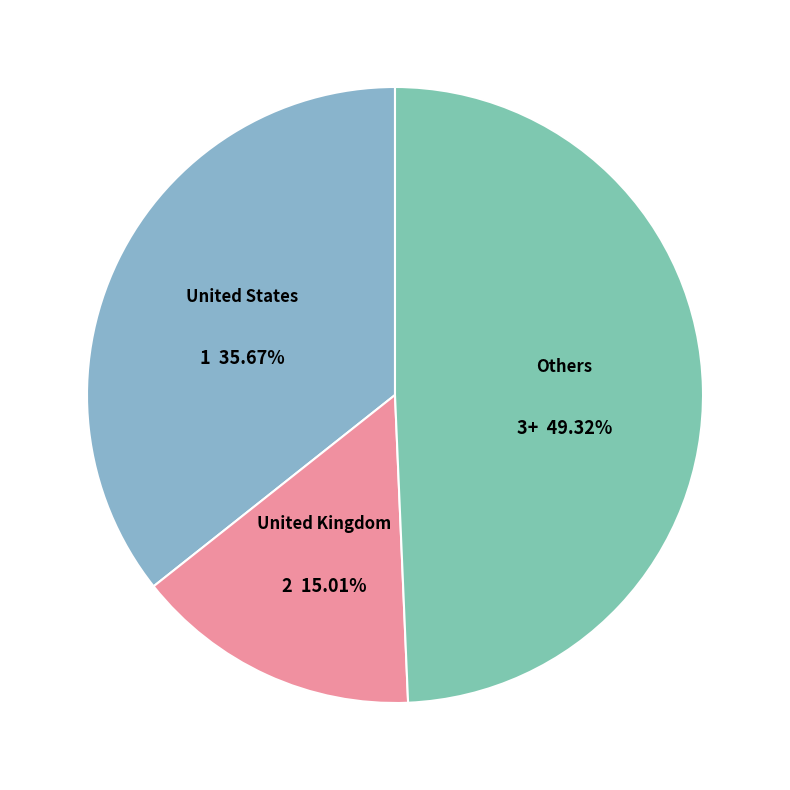

Rank the categories by value from highest to lowest.

Others, United States, United Kingdom